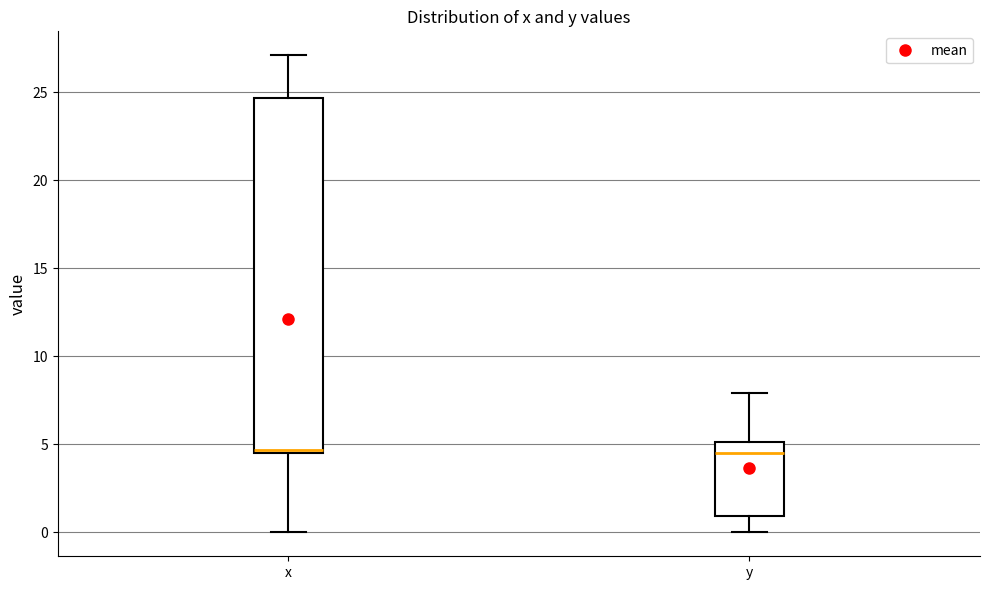

Reading left to right, transcribe this box plot: for each box, give where its median line is, the range the box spans, and where its two whiskers end, as read against the y-axis. The values are not printed on the chart, so give them approximately, as read against the axis.

x: median 4.5 (just above the box's lower edge), box 4.5 to 24.5, whiskers 0.0 to 27.0
y: median 4.5, box 1.0 to 5.0, whiskers 0.0 to 8.0